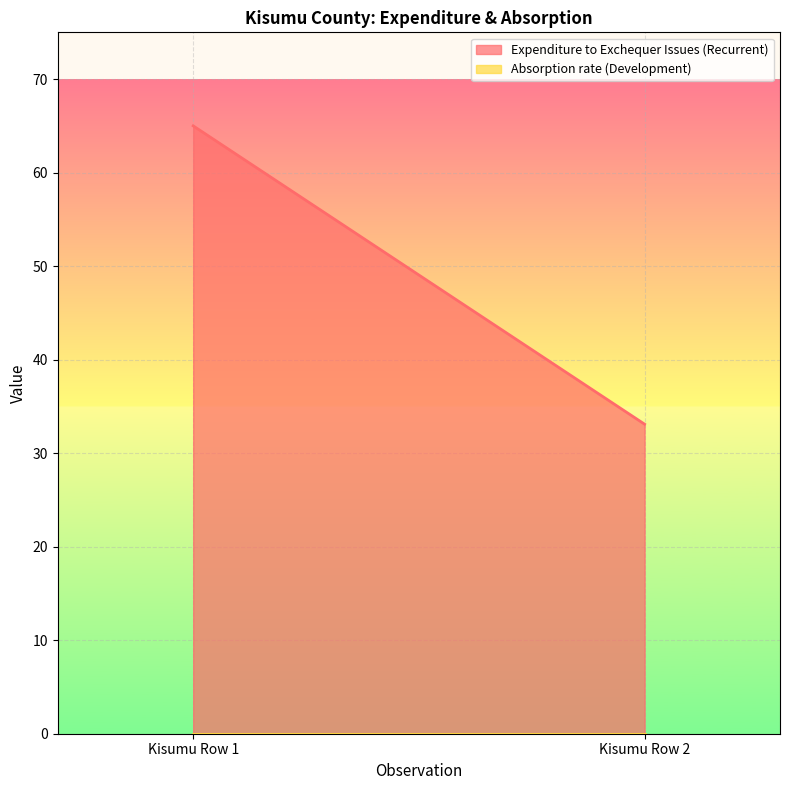

What are all the series names shown in the legend?

Expenditure to Exchequer Issues (Recurrent), Absorption rate (Development)